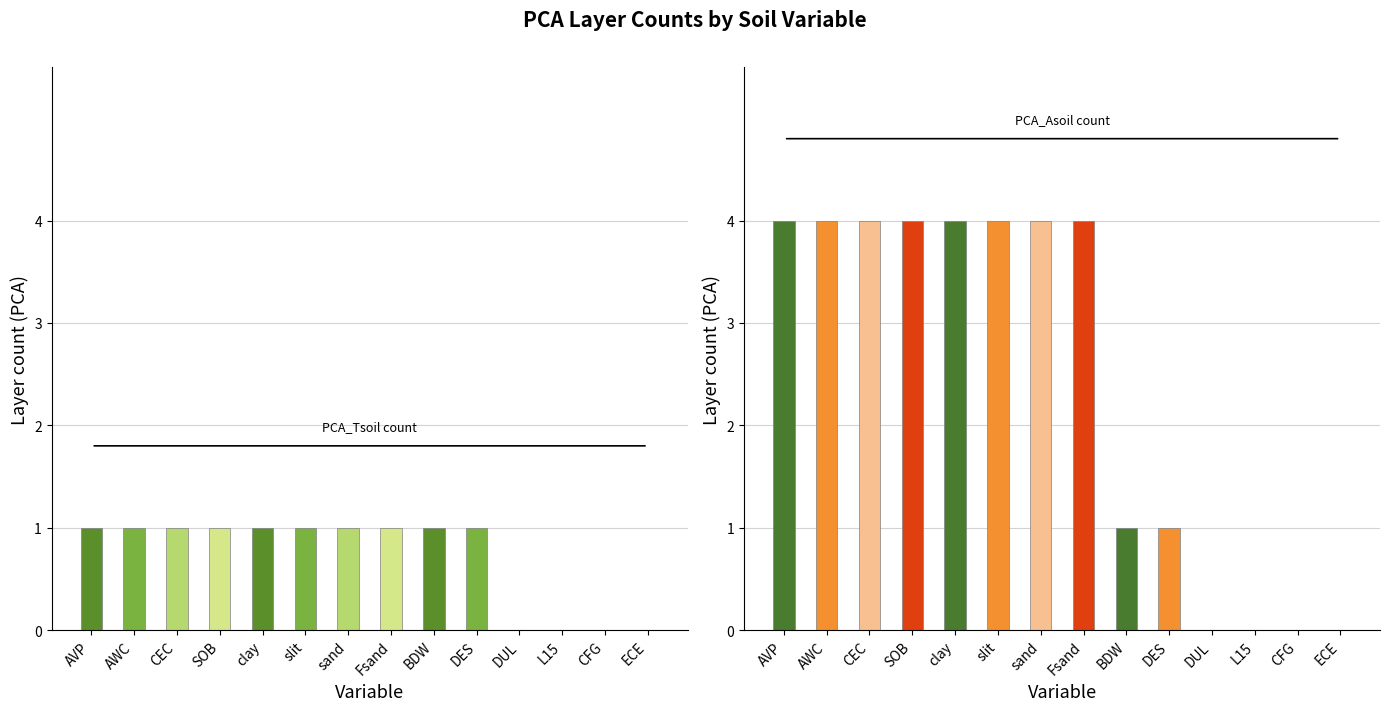

At which label does PCA_Asoil reach its minimum?

DUL